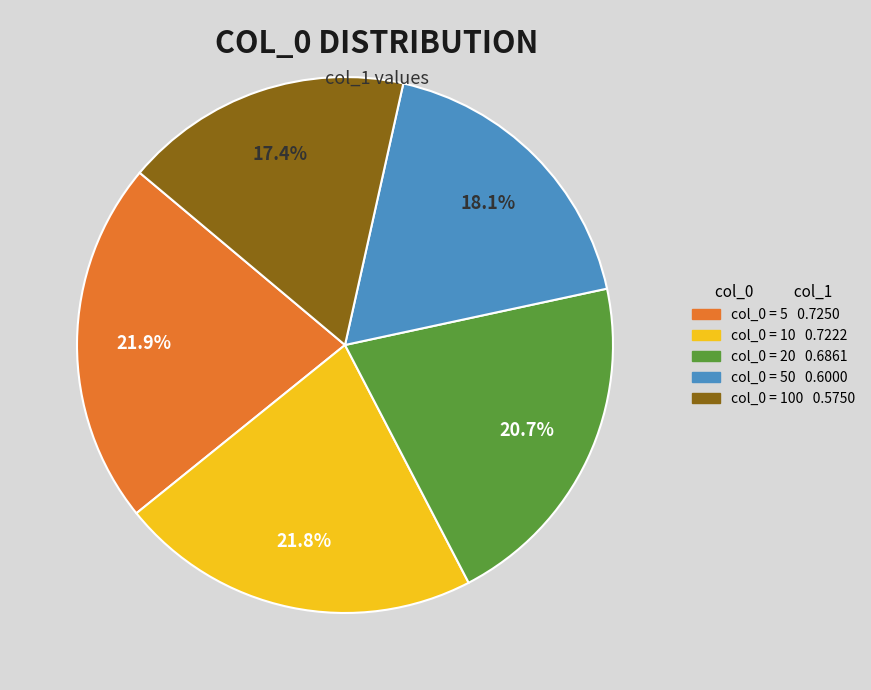

Is there a majority slice in this chart?

No